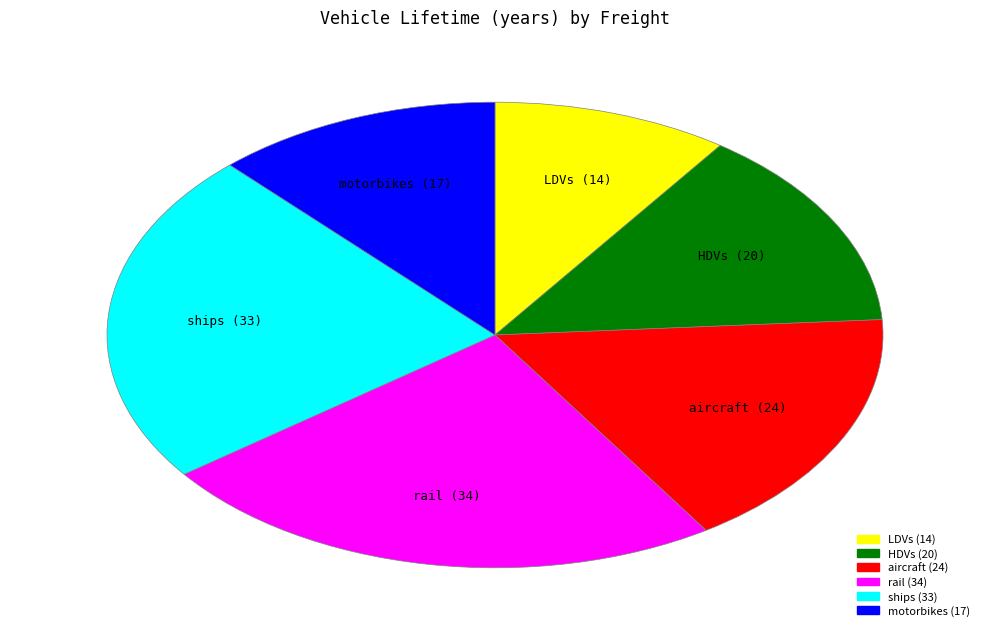

What is the ratio of the value at HDVs to the value at LDVs?

1.4